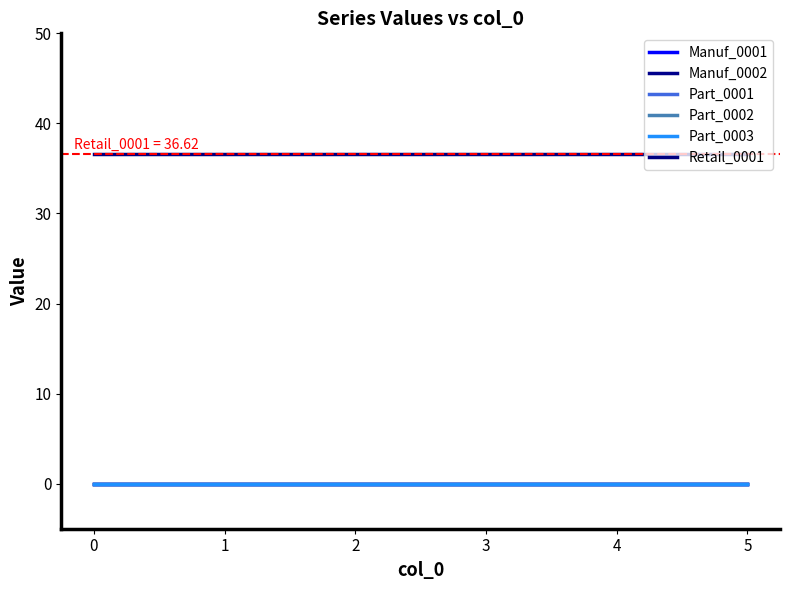

Between 5 and 1, which is larger?

5